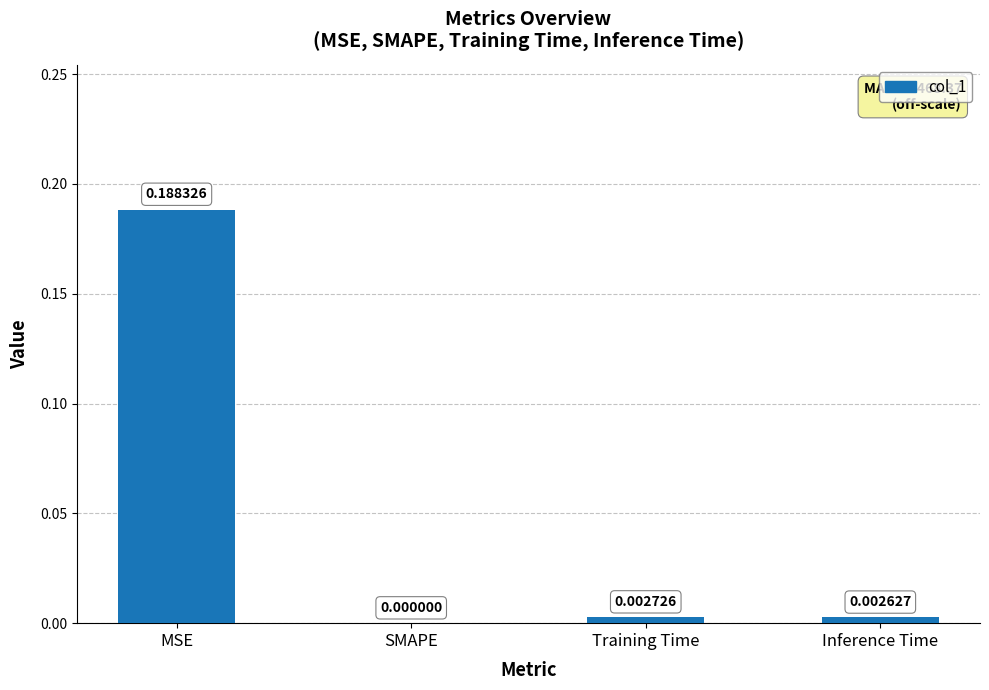

At which label is the value closest to 0?

SMAPE